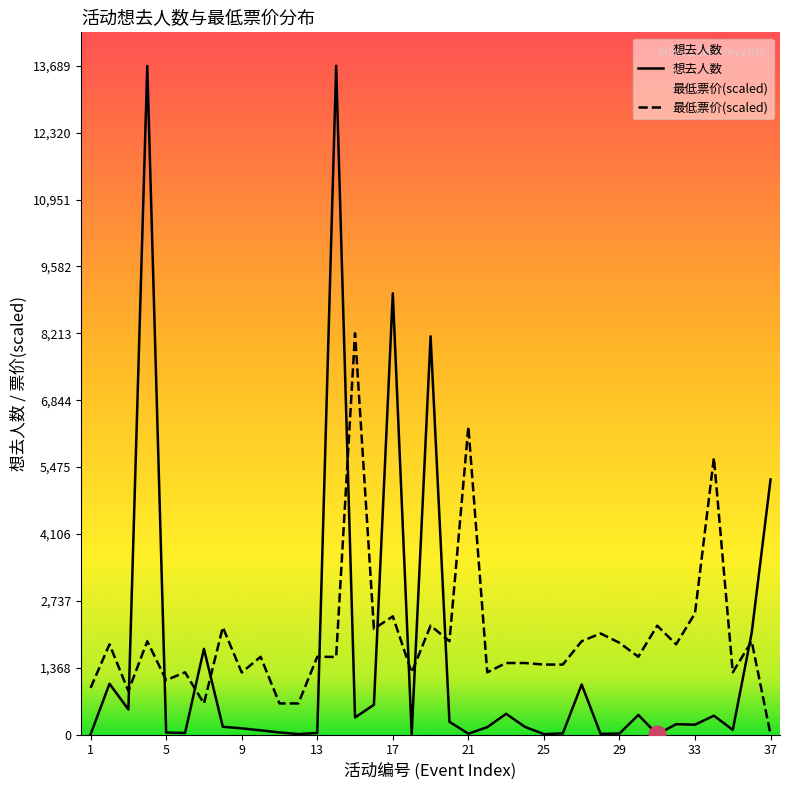

The 想去人数 series shows 13684.0 at 4. True or false?

True